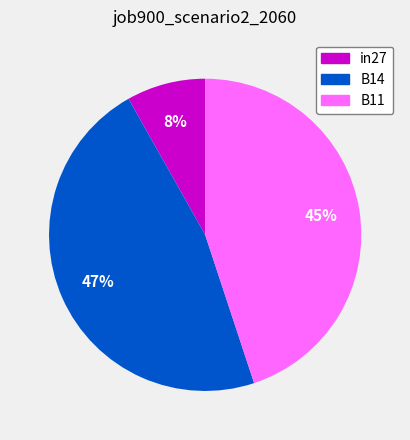

Count the number of slices in the pie.

3